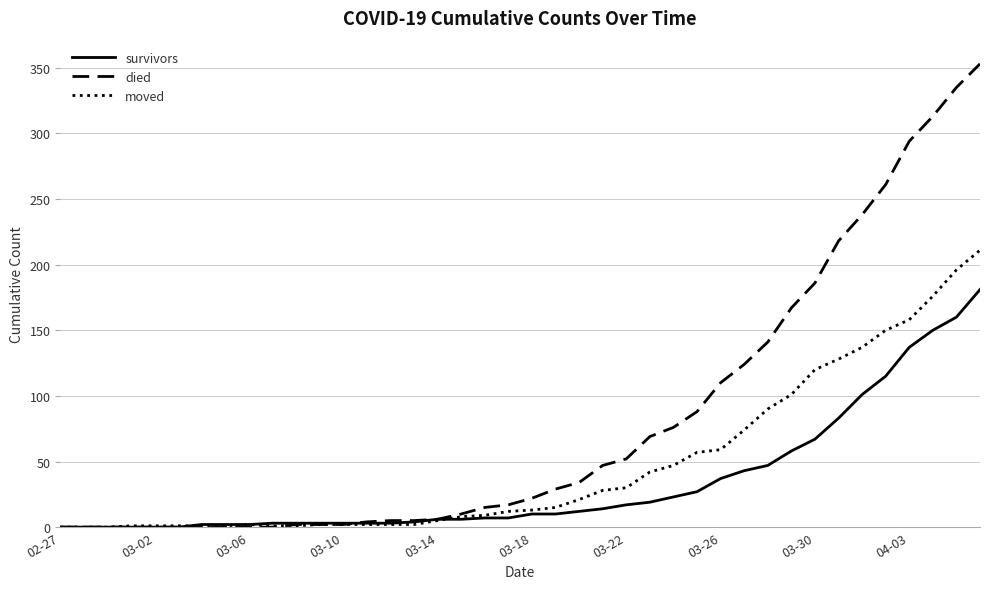

How many lines are shown in the chart?

3